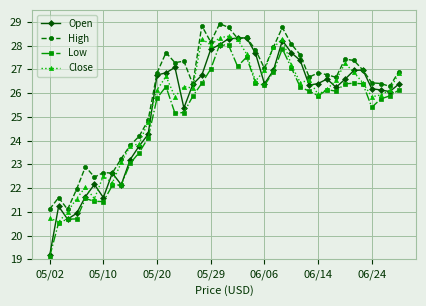

Which series has the largest range (max minus min)?

Open